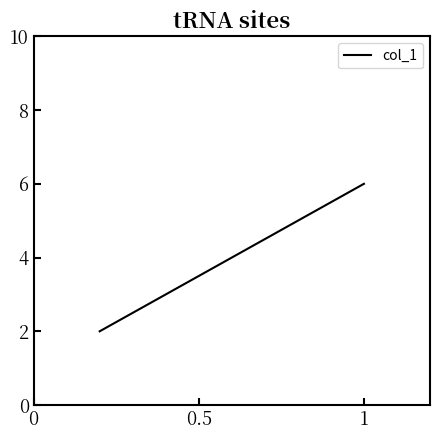

True or false: there are more than 2 points higher than both neighbors.

False